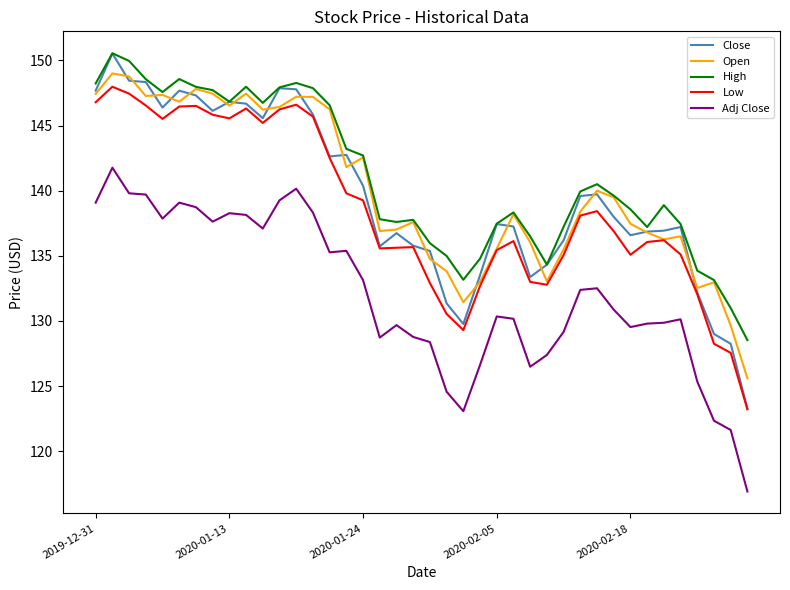

Which series has the largest range (max minus min)?

Close